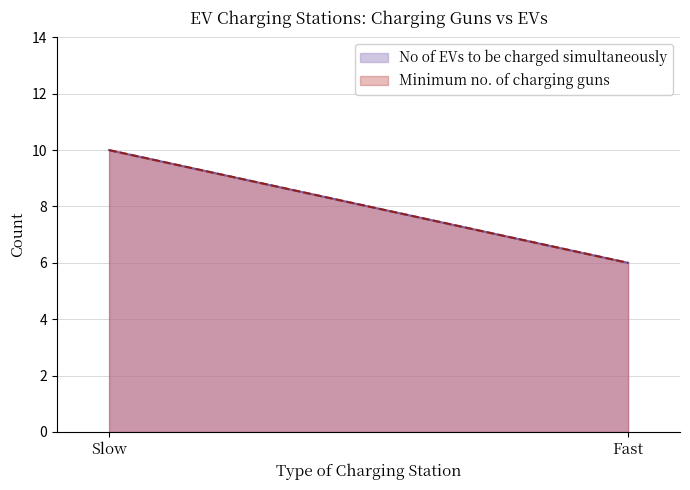

What is the label of the 2nd point from the left?

Fast